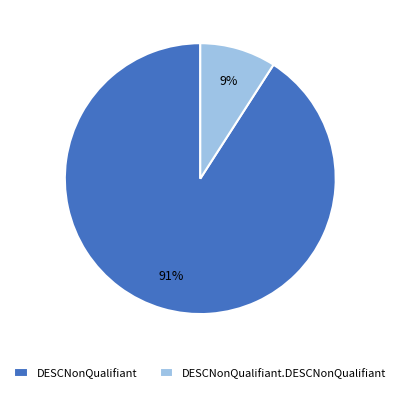

Count the number of slices in the pie.

2